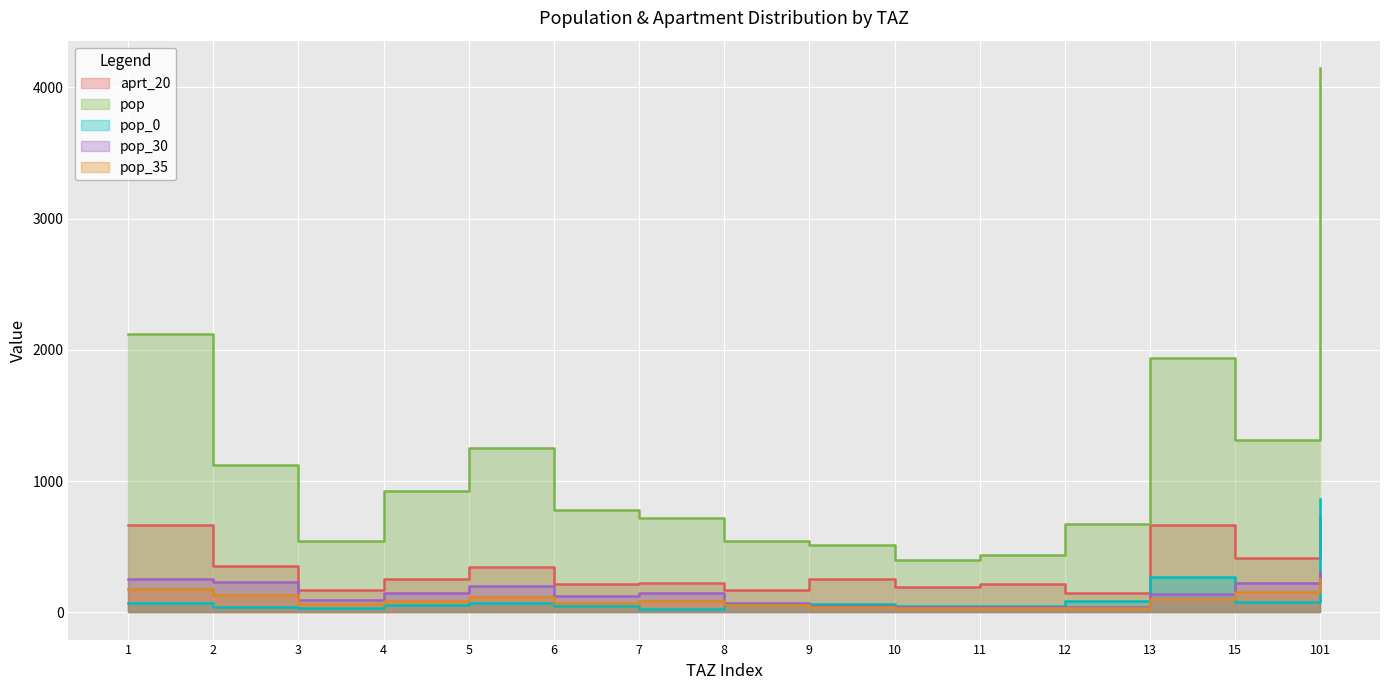

What is the lowest value of the pop series?

397.4